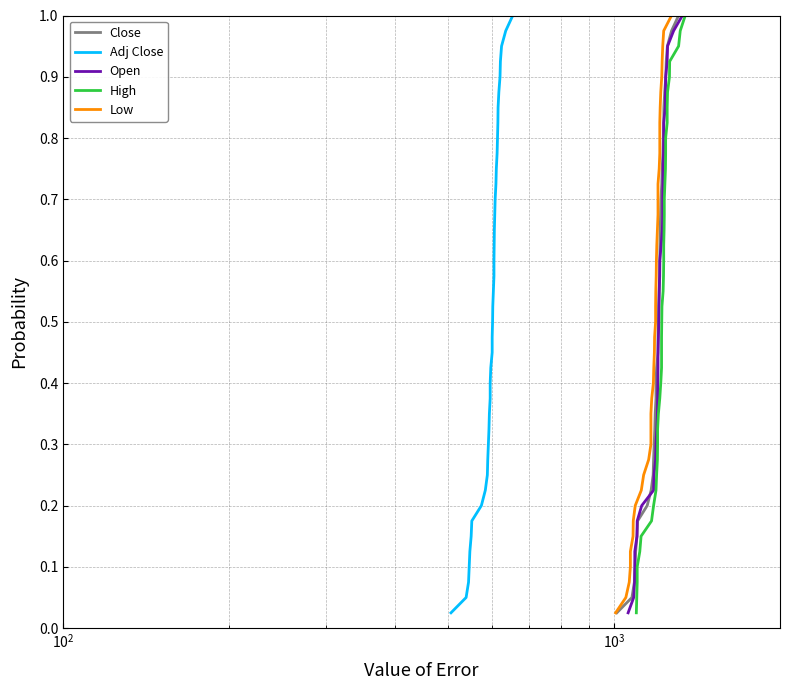

True or false: Low and High intersect in this chart.

False